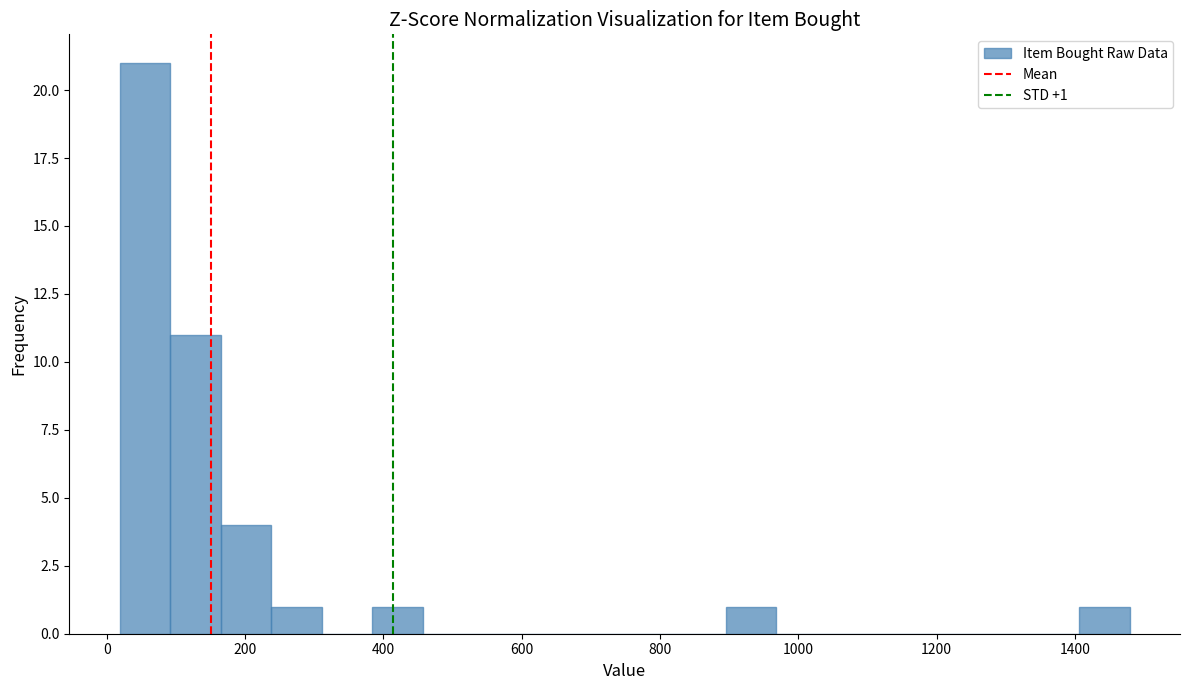

Read against the x-axis, roughly where is the centre of the tallest bar?

60